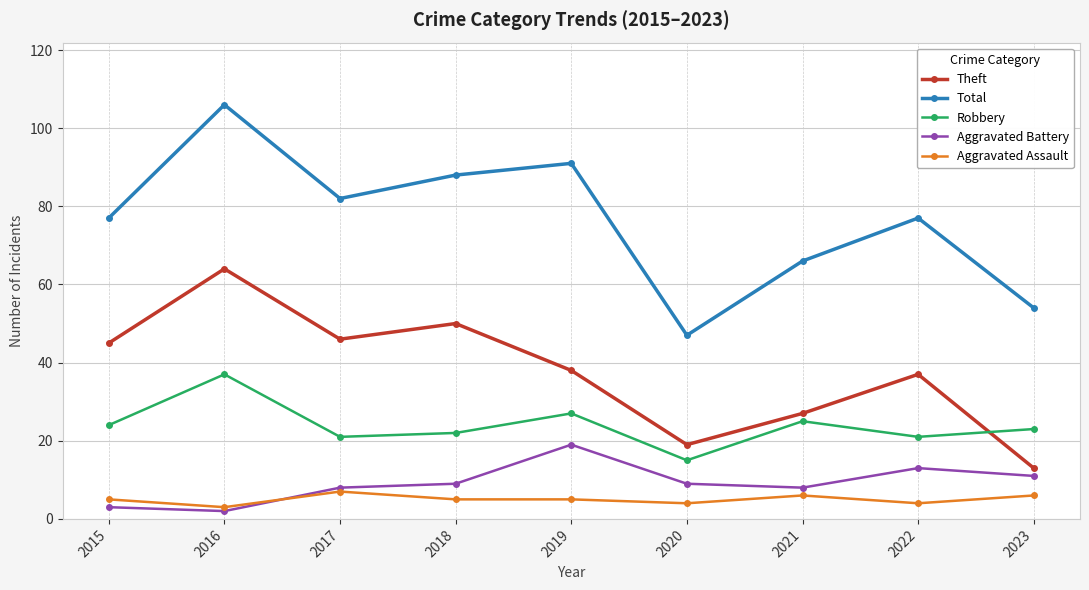

At 2022, list the series in order from largest to smallest.

Total, Theft, Robbery, Aggravated Battery, Aggravated Assault